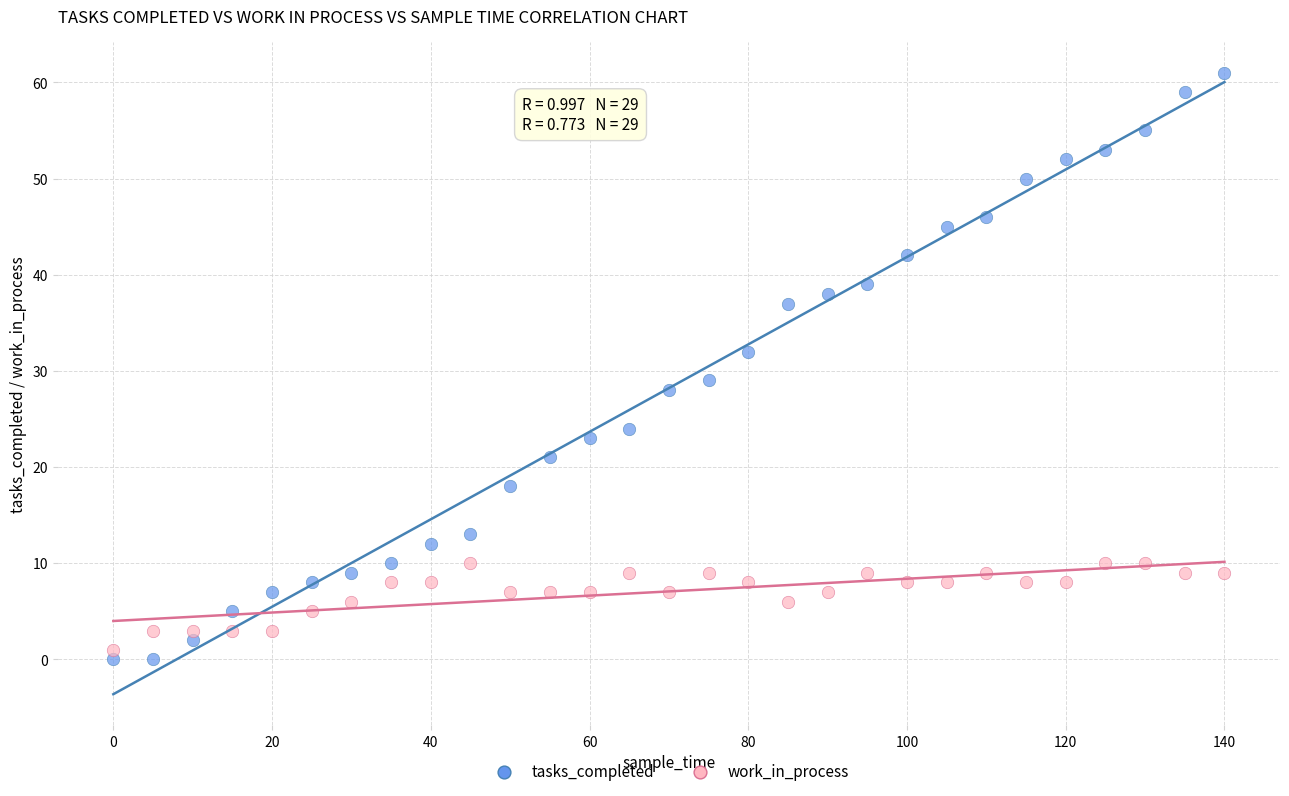

What are all the series names shown in the legend?

tasks_completed, work_in_process